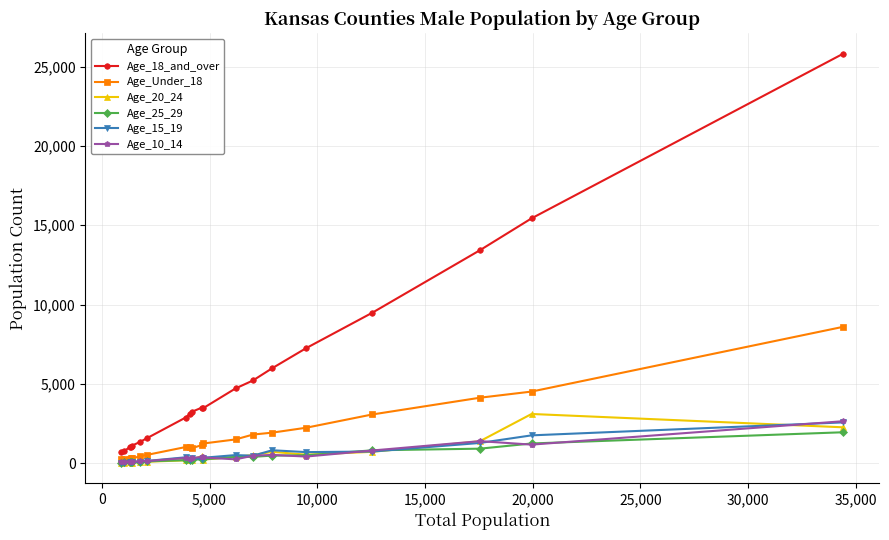

True or false: Age_25_29 has more than 0 points higher than both neighbors.

True